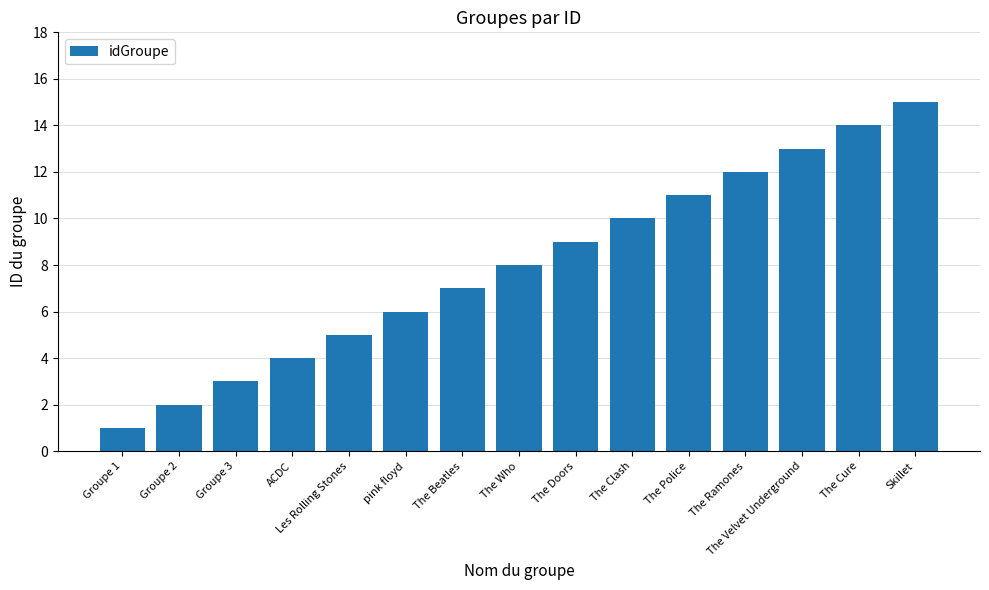

Between The Ramones and The Velvet Underground, which is larger?

The Velvet Underground